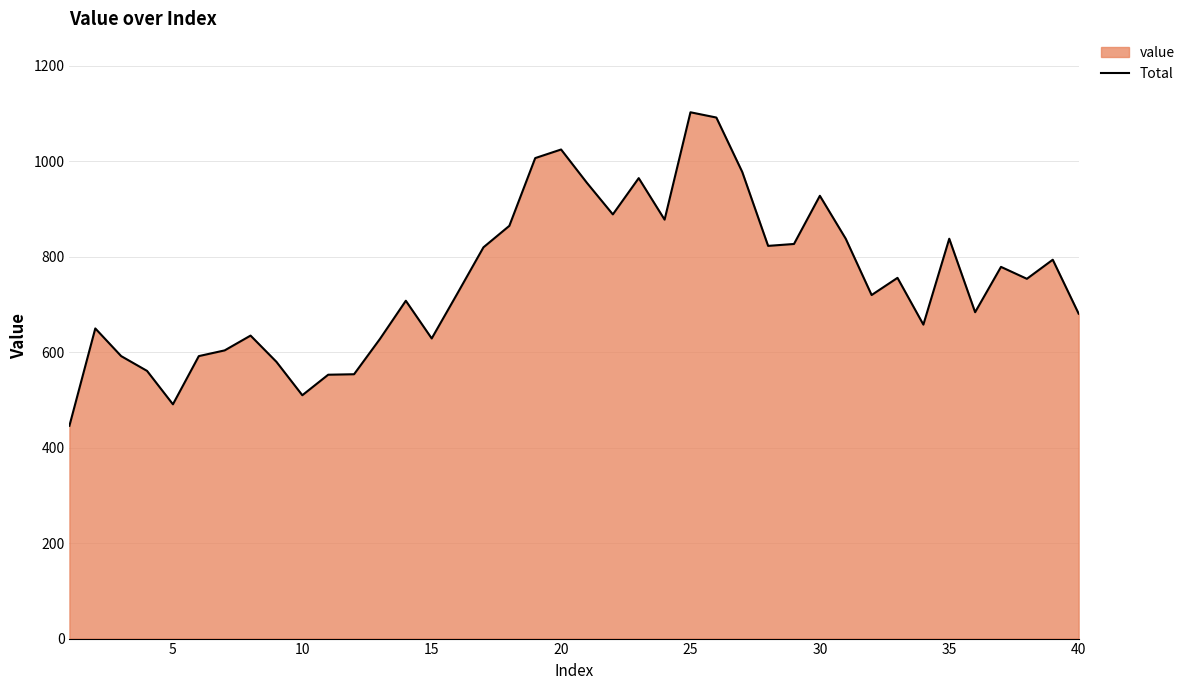

True or false: the data shows 1138 at 35.

False